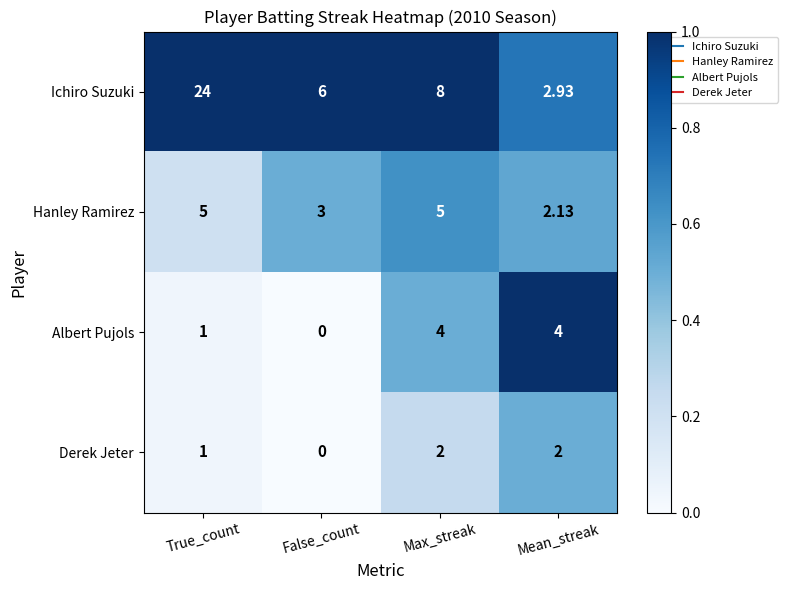

Rank the series by their maximum value, from highest to lowest.

Ichiro Suzuki, Hanley Ramirez, Albert Pujols, Derek Jeter